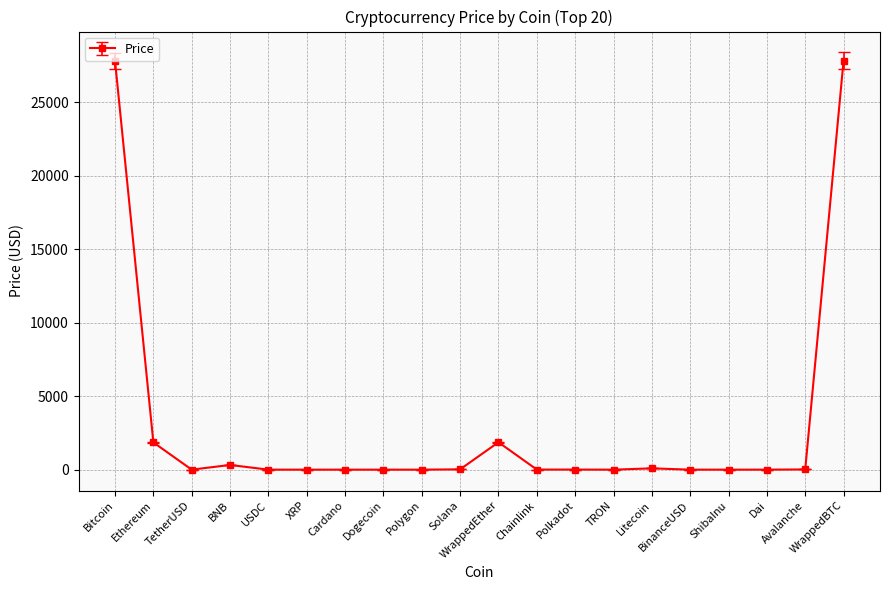

What is the greatest value displayed?

27829.9